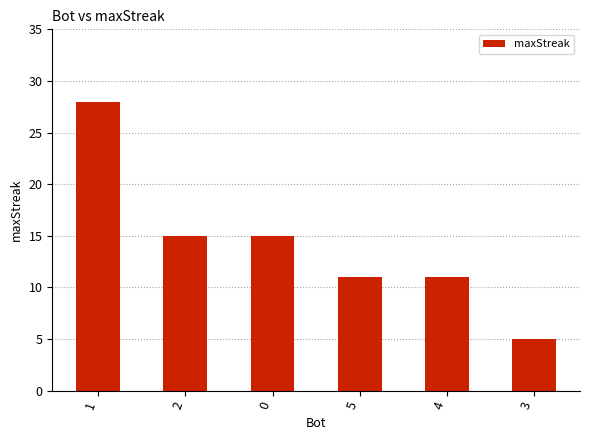

Reading left to right, what are all the values shown in this chart?

28	15	15	11	11	5